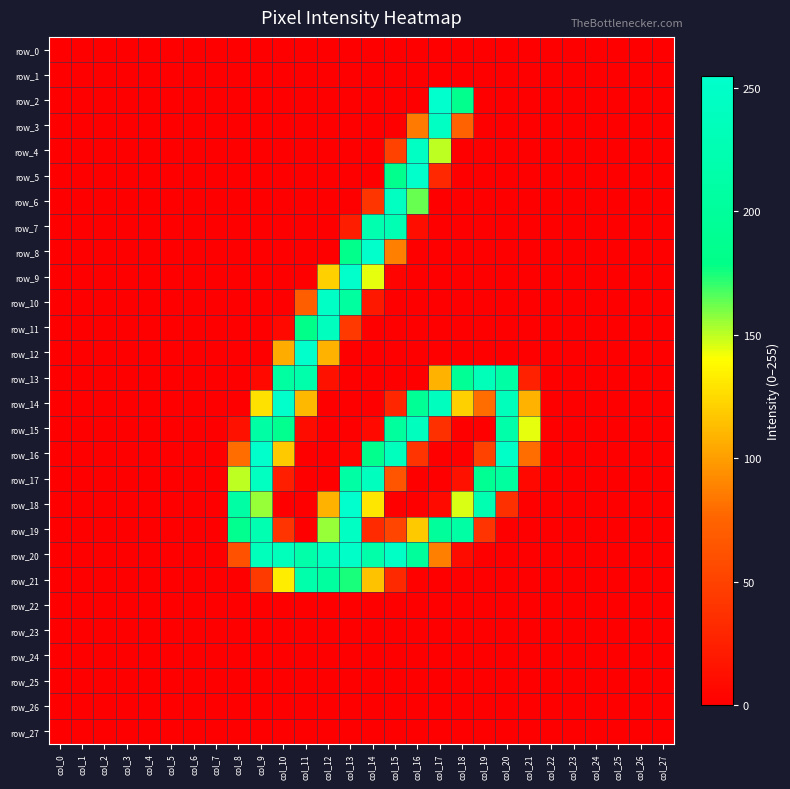

Between col_9 and col_19, which series saw the biggest shift?

row_20